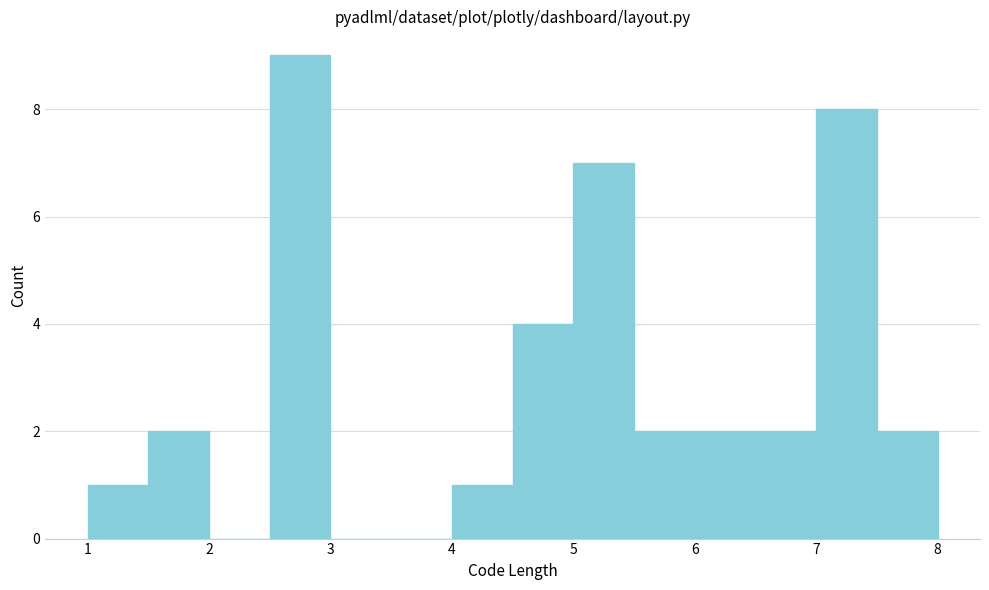

What is the height of the bar covering 5.0 to 5.5 on the x-axis? The values are not printed on the chart, so give them approximately, as read against the axis.

7